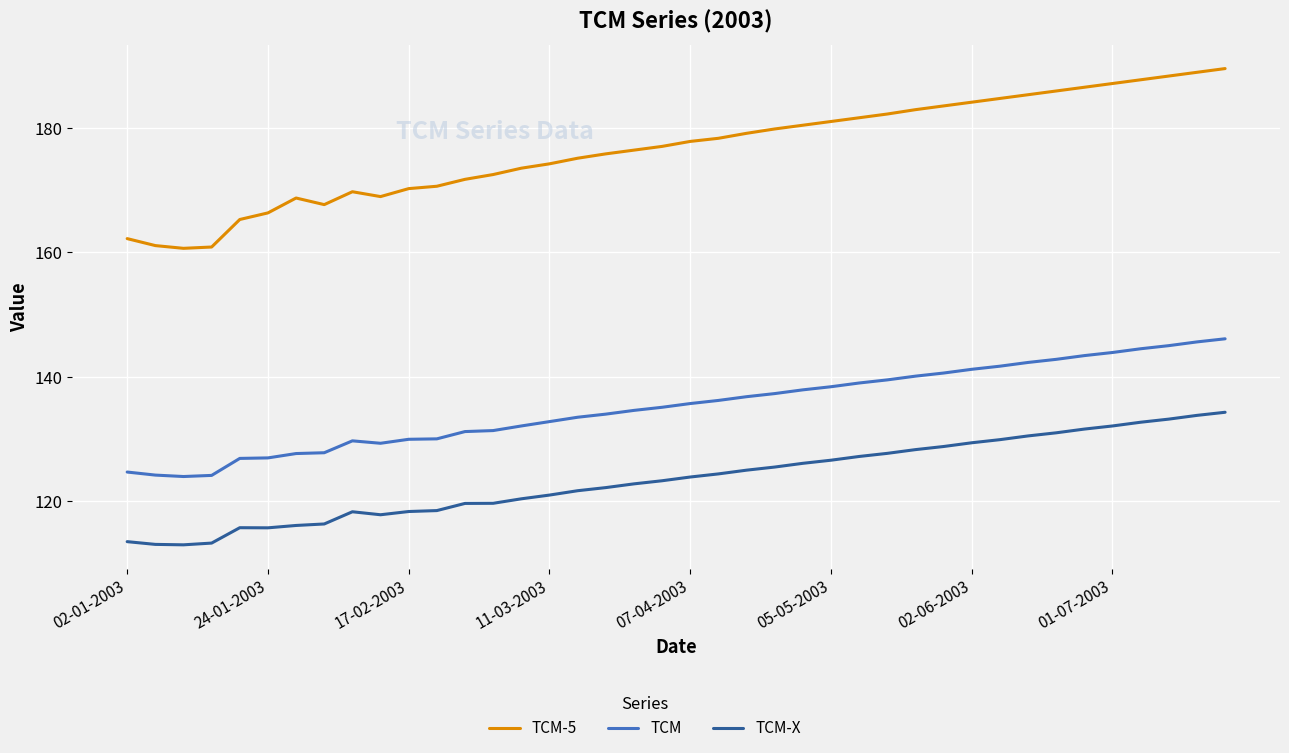

Which series has the largest range (max minus min)?

TCM-5